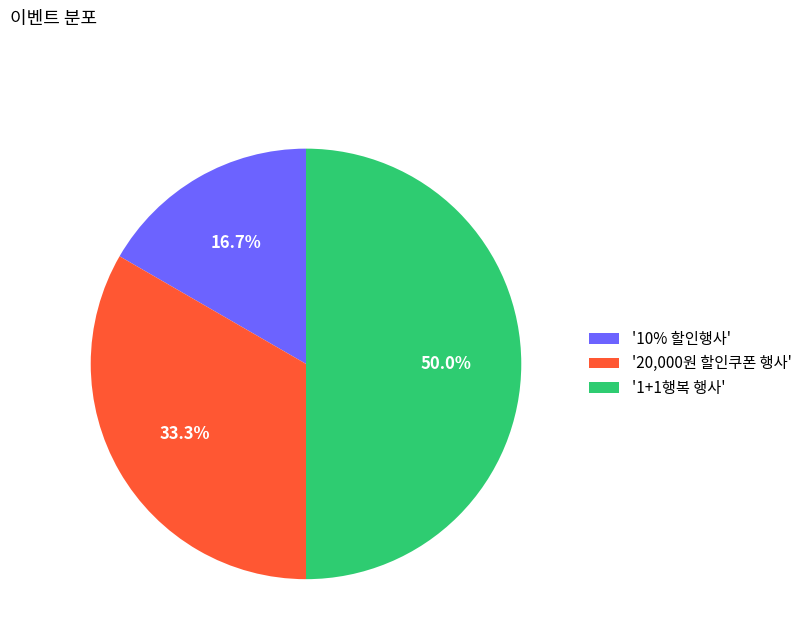

Does '20,000원 할인쿠폰 행사' represent more than half of the total?

No